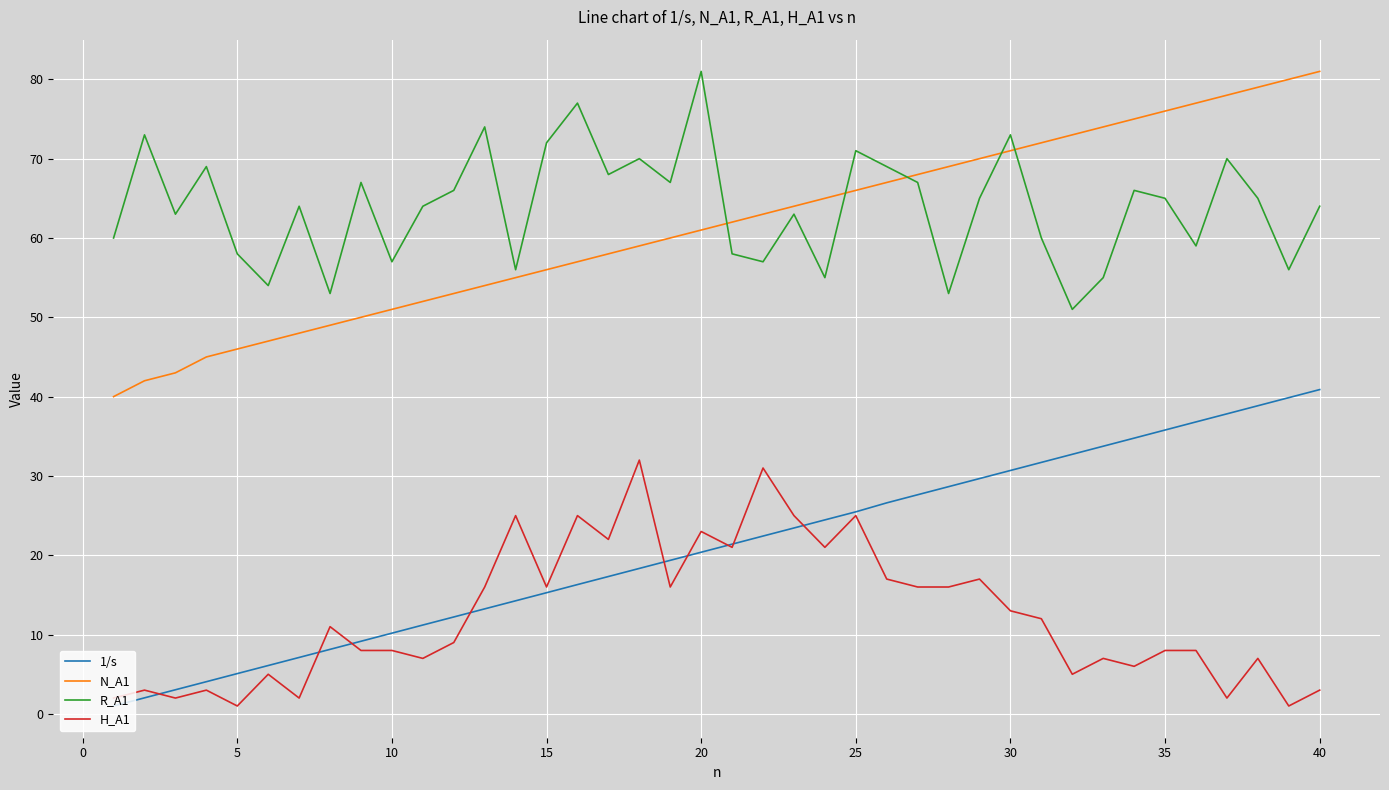

Which series has the largest range (max minus min)?

N_A1